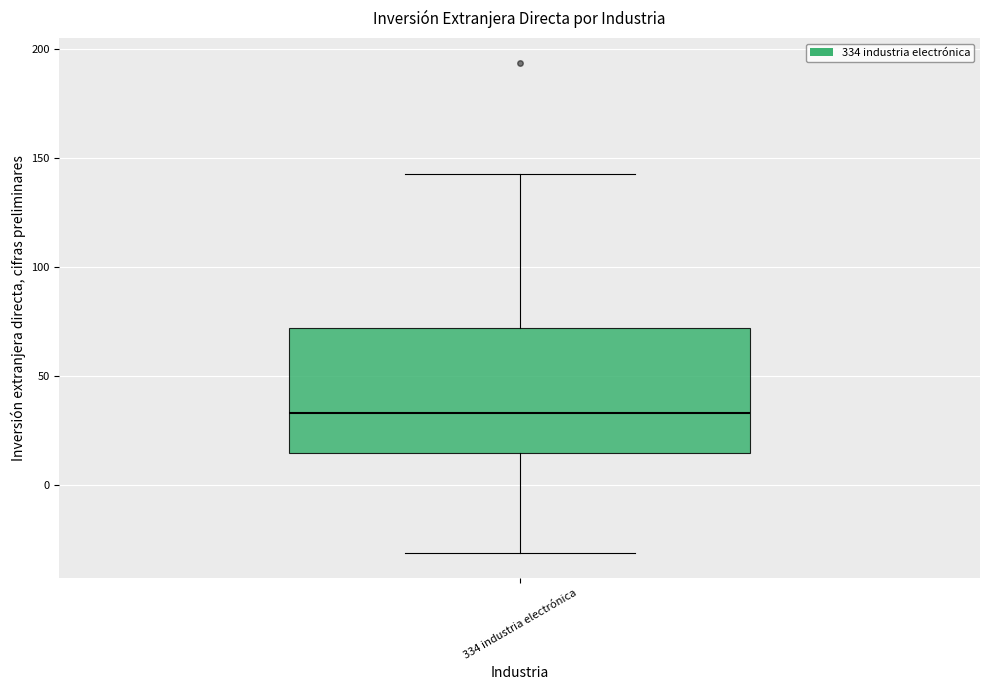

Read this box plot against the y-axis: the position of the median line, the range covered by the box, and the ends of both whiskers. The values are not printed on the chart, so give them approximately, as read against the axis.

median 35, box 15 to 70, whiskers -30 to 140